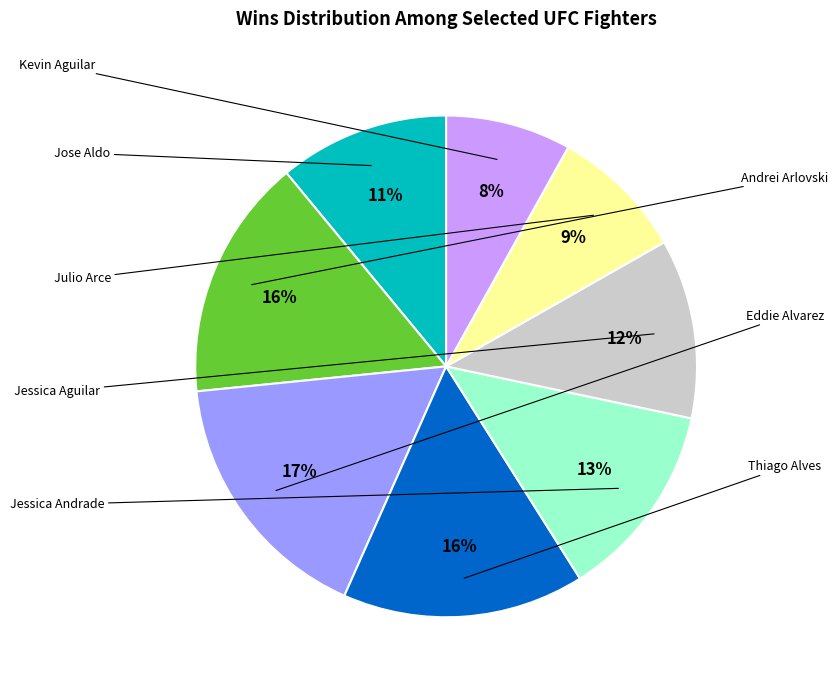

To the nearest percent, what is the combined percentage of Kevin Aguilar and Andrei Arlovski?

24%